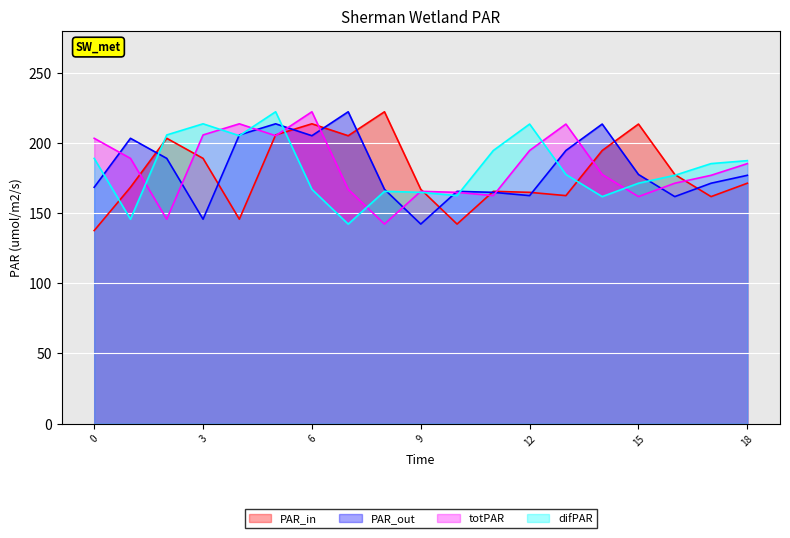

Which series has the largest range (max minus min)?

PAR_in